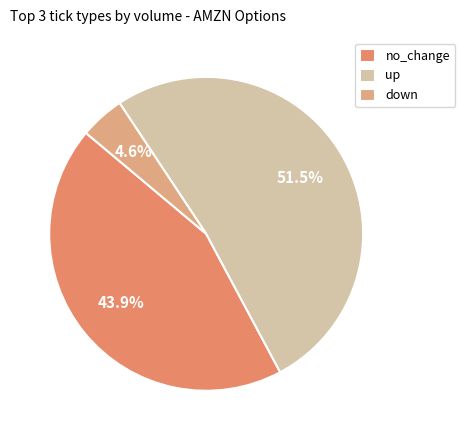

To the nearest percent, what is the difference between the no_change and up slice percentages?

8%